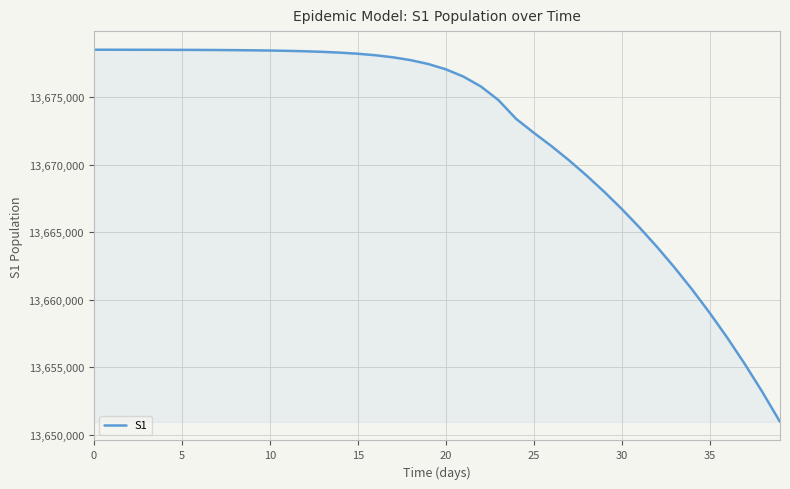

What is the maximum value shown in the chart?

13678500.0